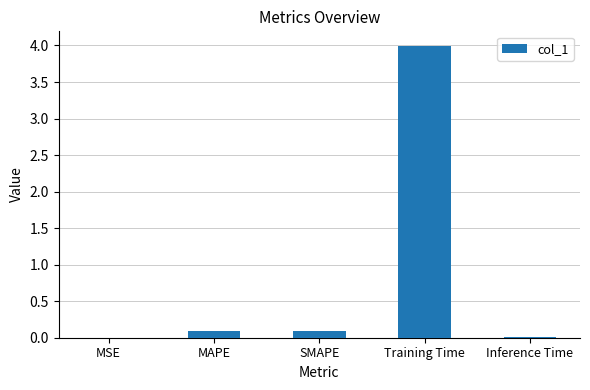

What is the approximate value at Training Time?

4.0